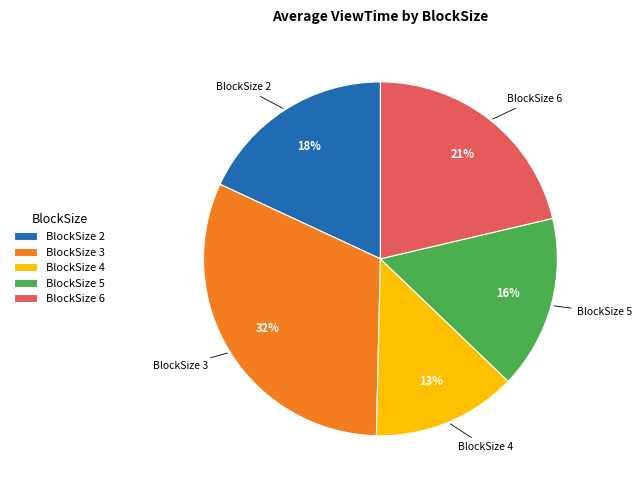

To the nearest percent, what portion does BlockSize 6 represent?

21%